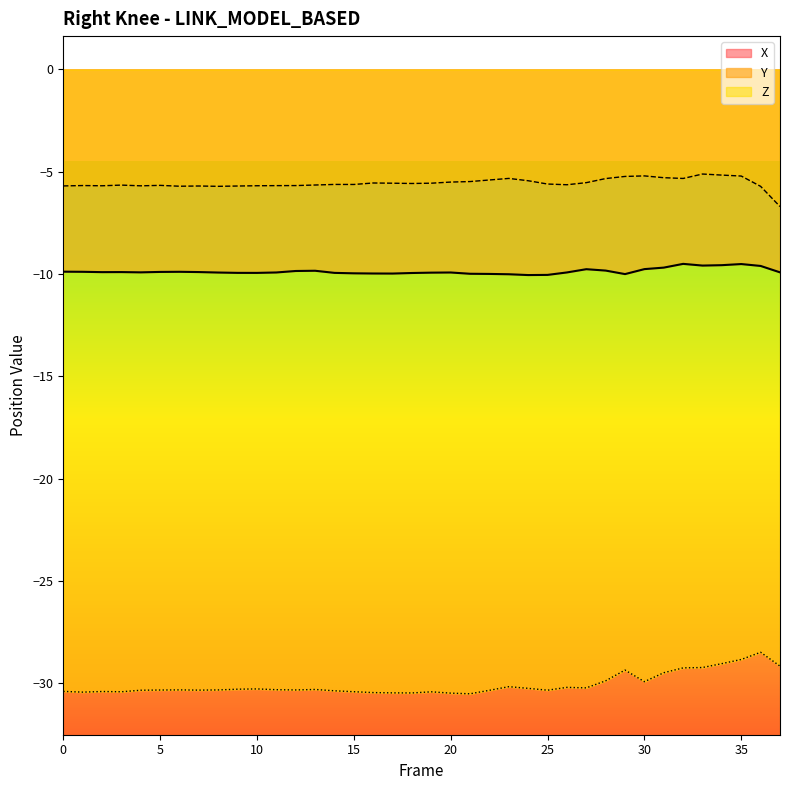

How many interior local valleys does the X series have?

7